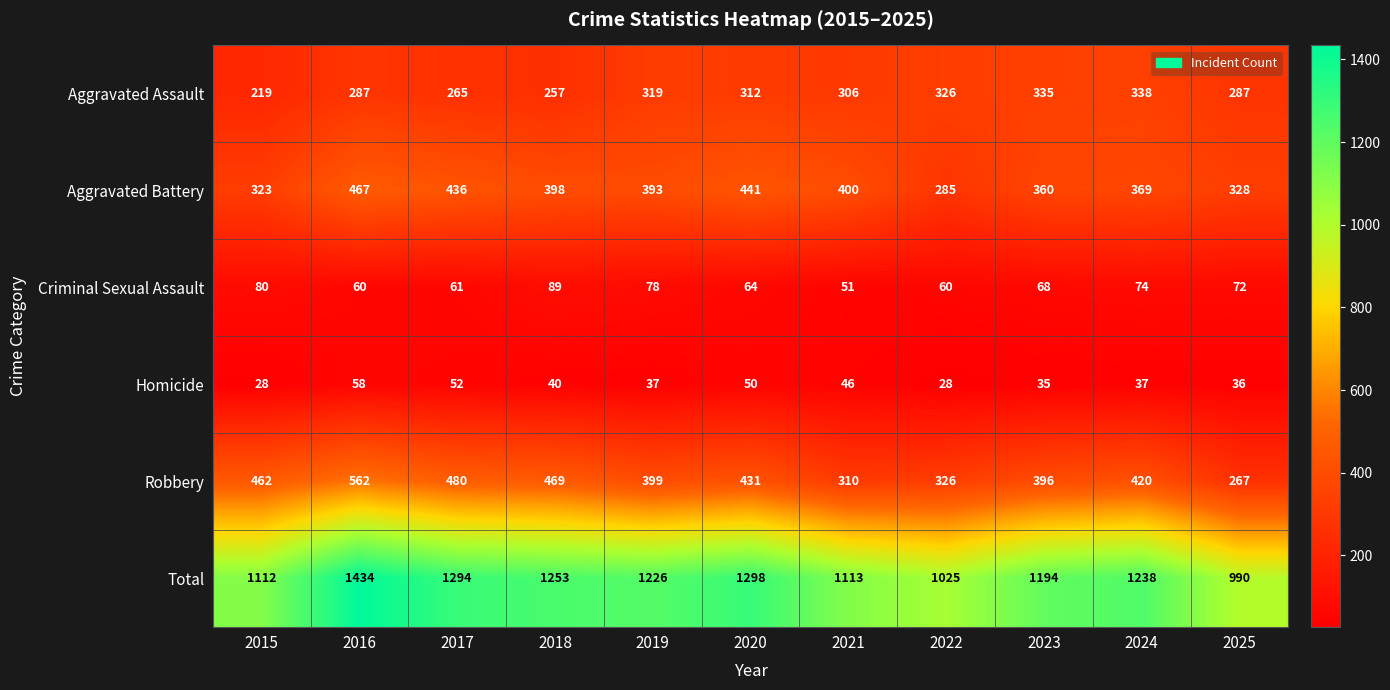

How many data points does each series have?

11